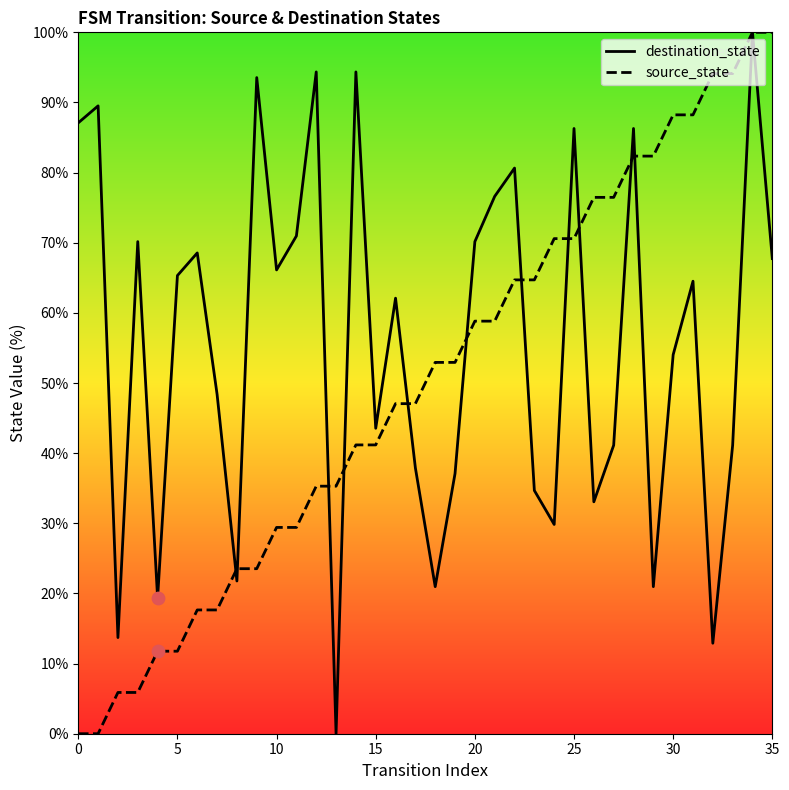

Which series reaches the minimum Y coordinate?

destination_state